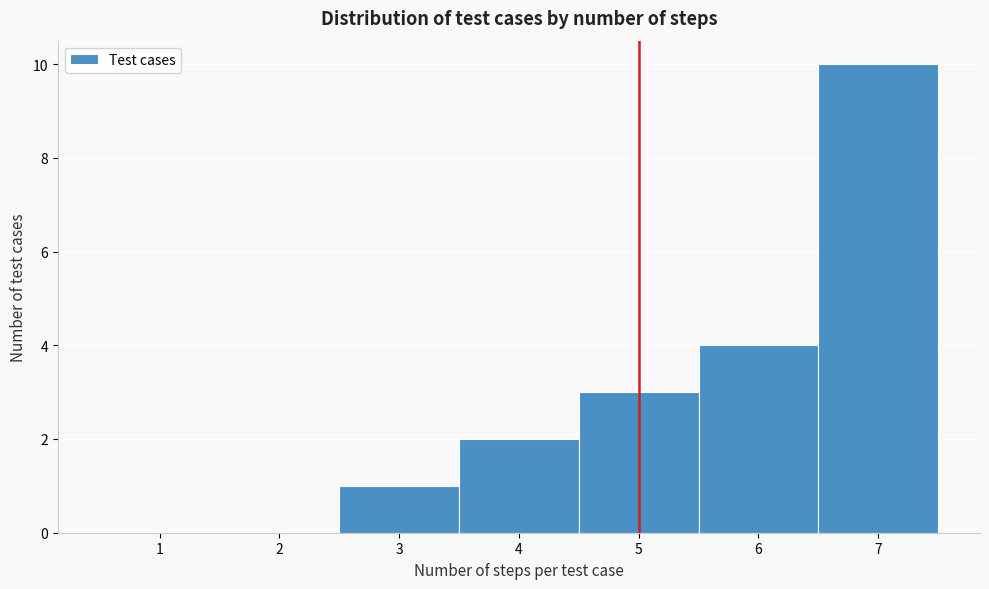

Reading left to right, transcribe this chart: for each bar, give the range it covers on the x-axis and its height. The values are not printed on the chart, so give them approximately, as read against the axis.

0.5 to 1.5: 0
1.5 to 2.5: 0
2.5 to 3.5: 1
3.5 to 4.5: 2
4.5 to 5.5: 3
5.5 to 6.5: 4
6.5 to 7.5: 10